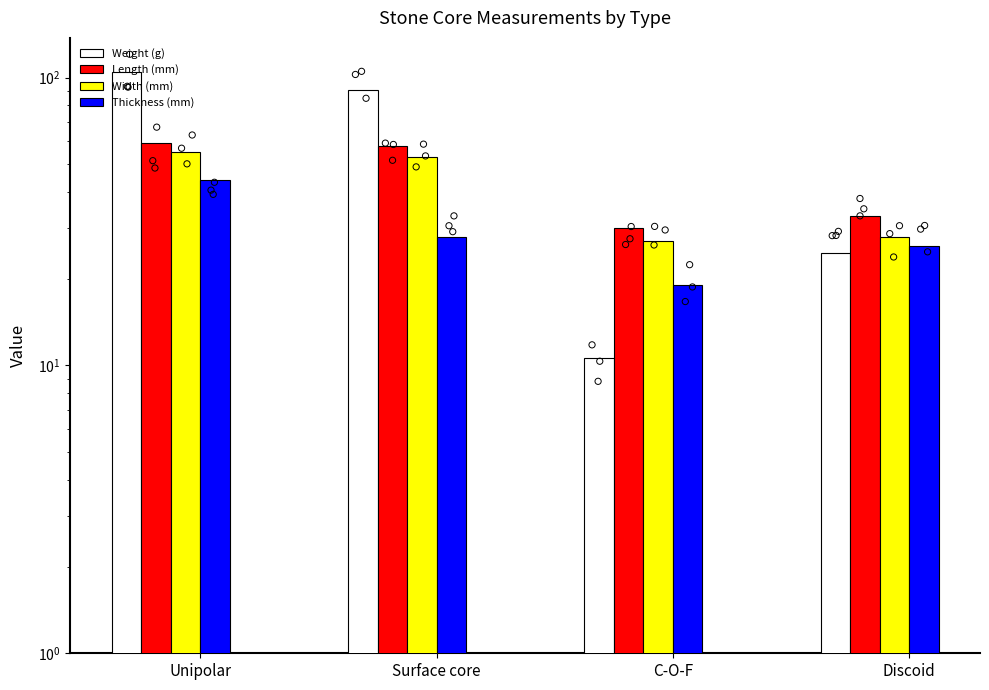

Which series has the largest total across all categories?

Weight (g)